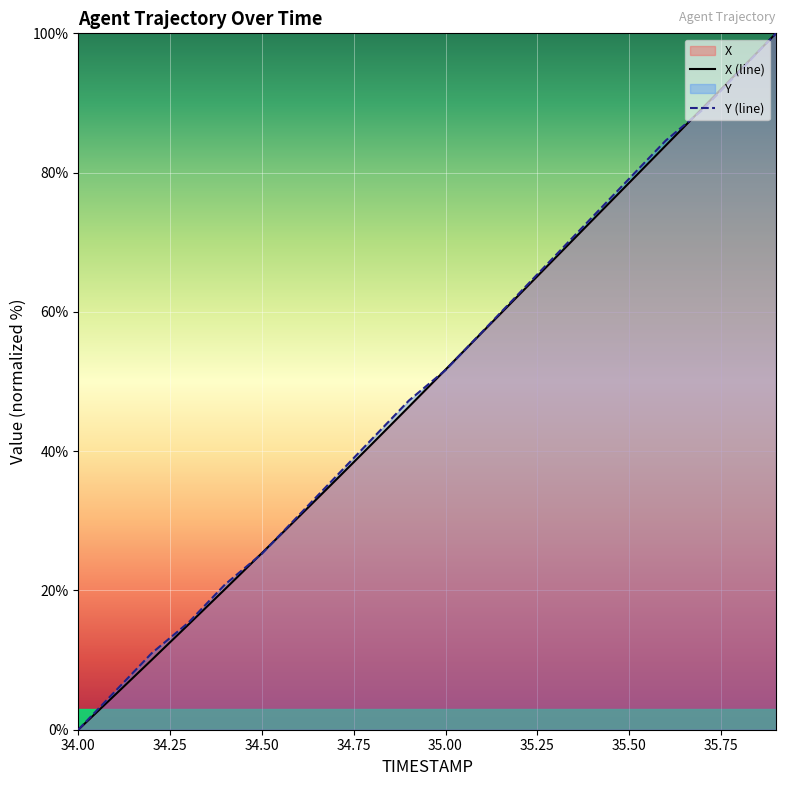

Is the value of Y at 34.2 greater than the value of X at 35.4?

No